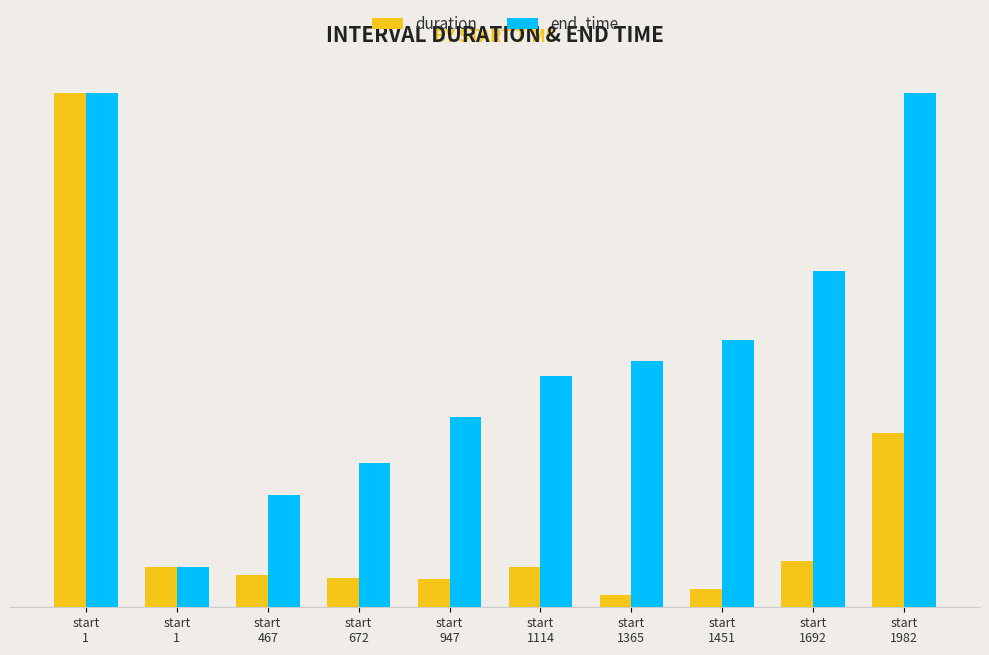

What are all the series names shown in the legend?

duration, end_time